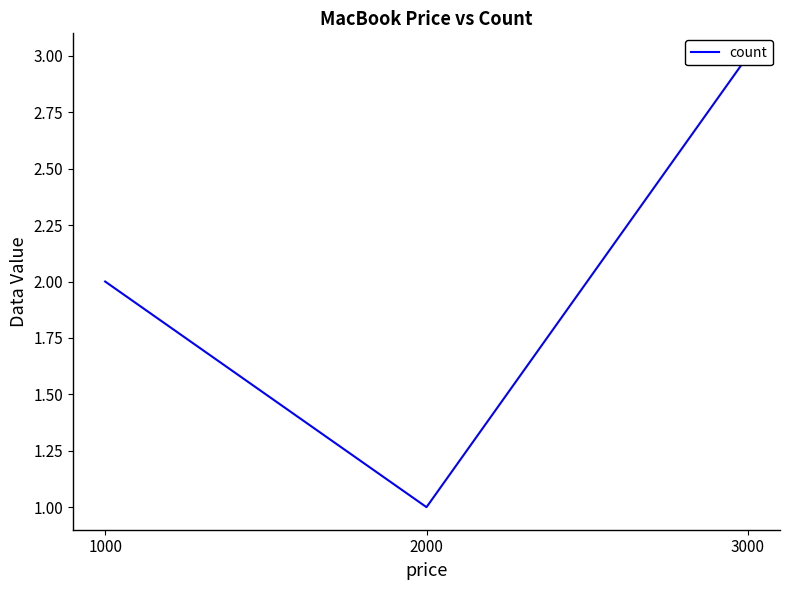

How many categories are shown in the chart?

3